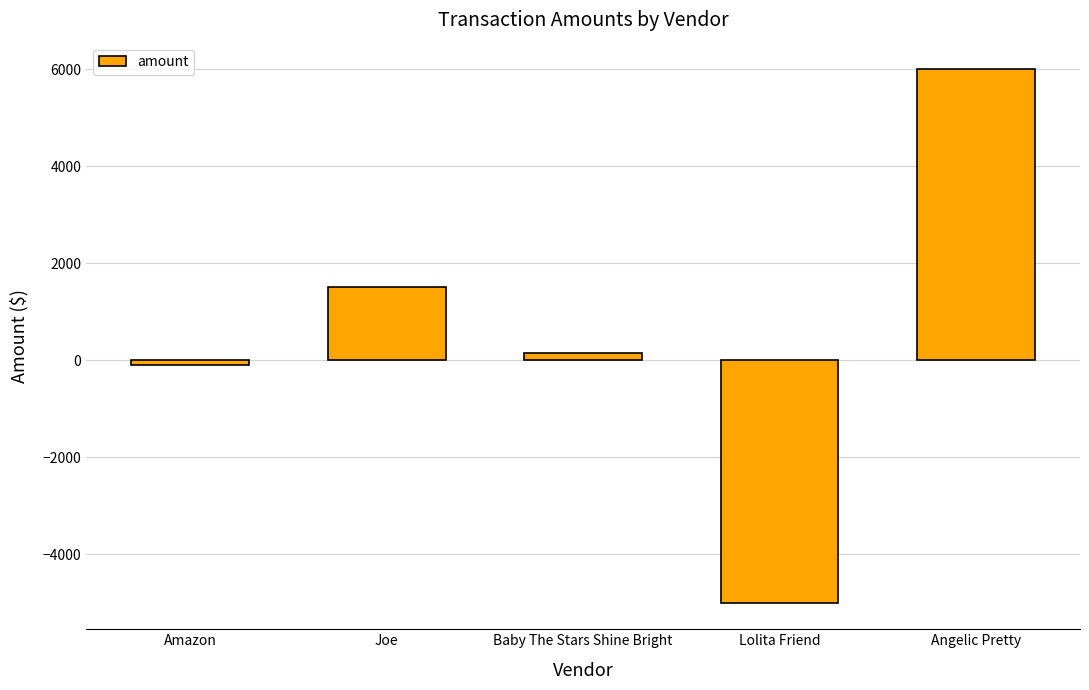

What is the average value?

512.1